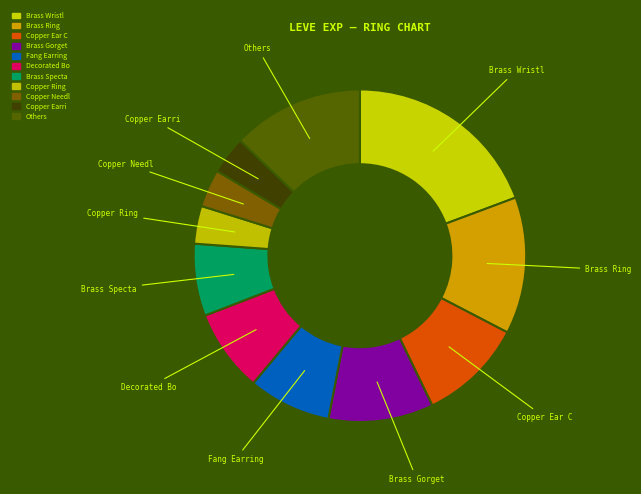

How many slices are in this pie chart?

11